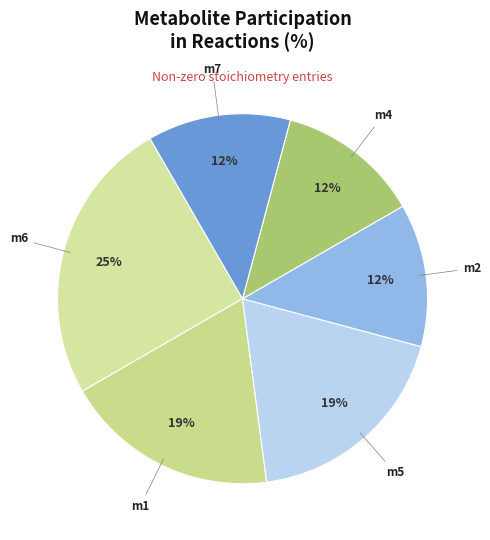

What is the ratio of the value at m4 to the value at m2?

1.0